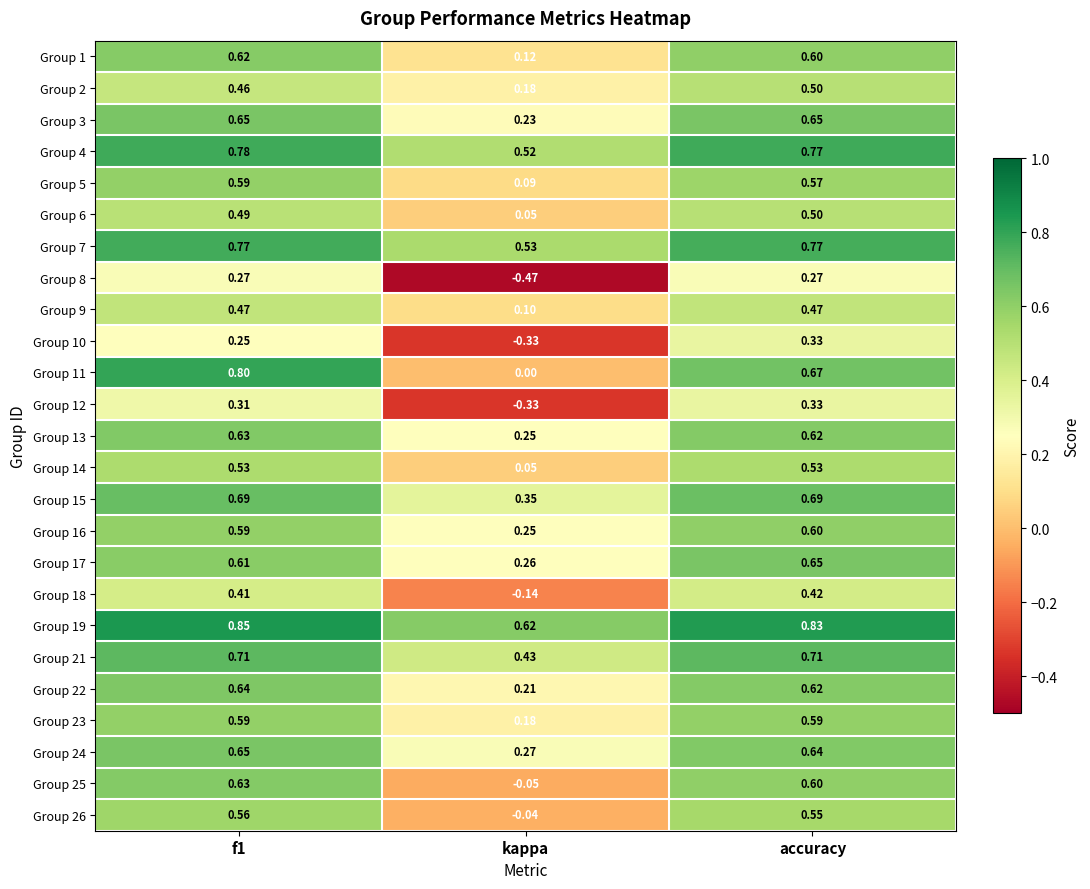

At which category does the chart reach its peak across all series?

f1